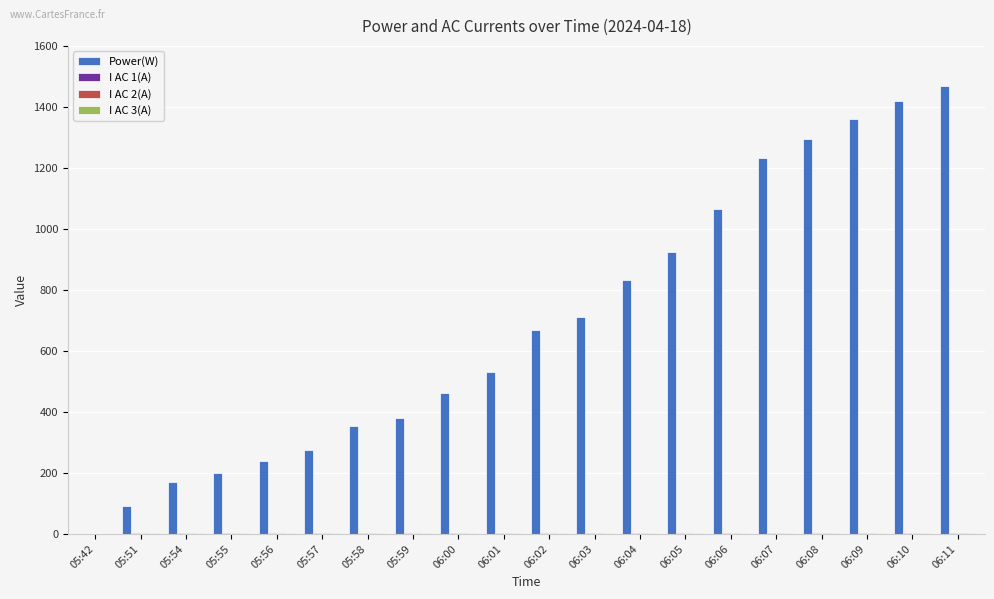

What is the maximum value shown in the chart?

1469.0